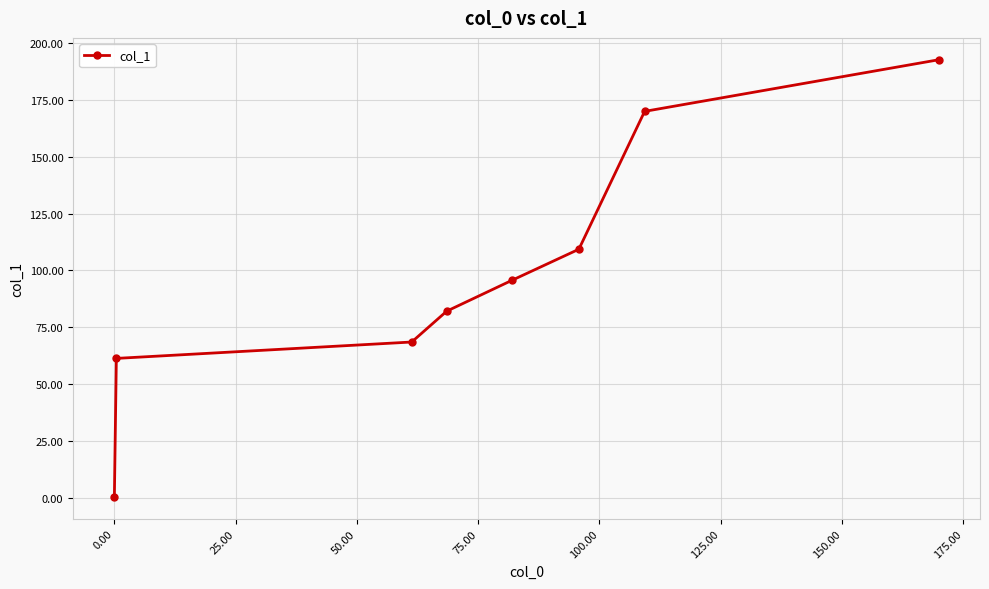

What is the greatest value displayed?

192.7